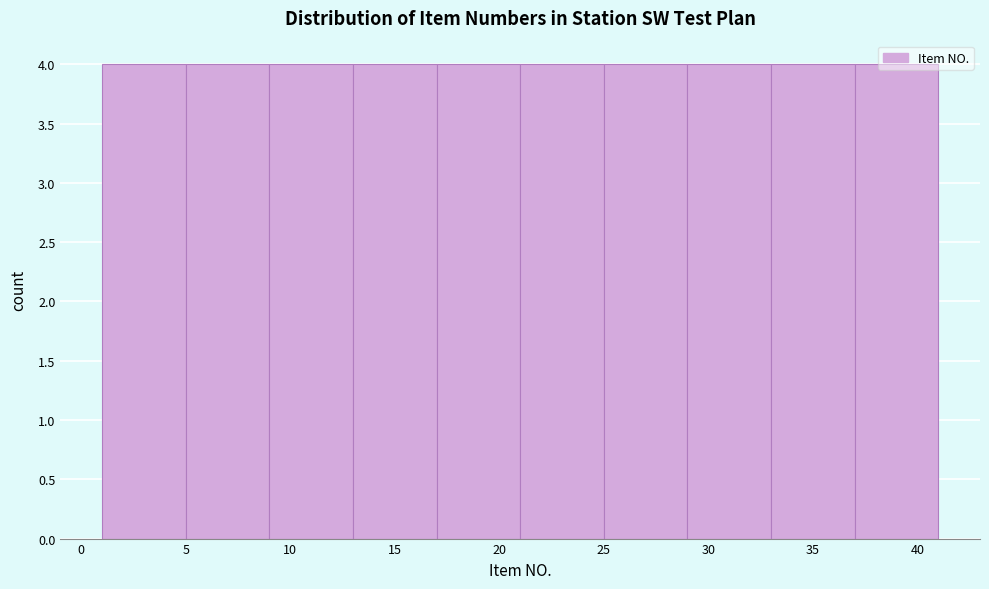

Reading left to right, list every bar in this chart as the range it spans on the x-axis followed by its height. The values are not printed on the chart, so give them approximately, as read against the axis.

1 to 5: 4
5 to 9: 4
9 to 13: 4
13 to 17: 4
17 to 21: 4
21 to 25: 4
25 to 29: 4
29 to 33: 4
33 to 37: 4
37 to 41: 4